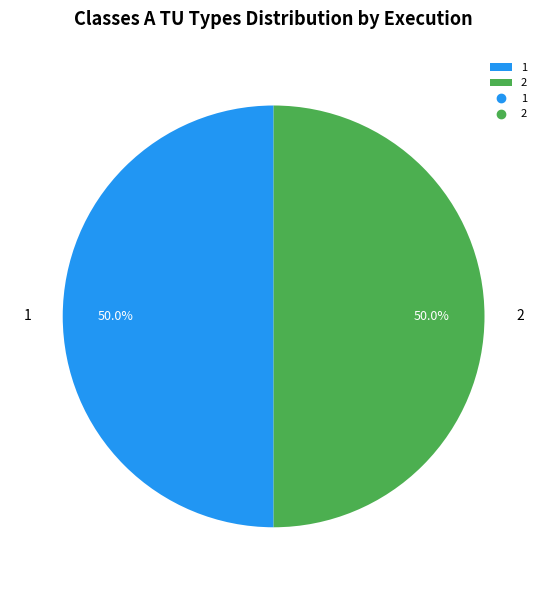

What is the ratio of the value at 1 to the value at 2?

1.0